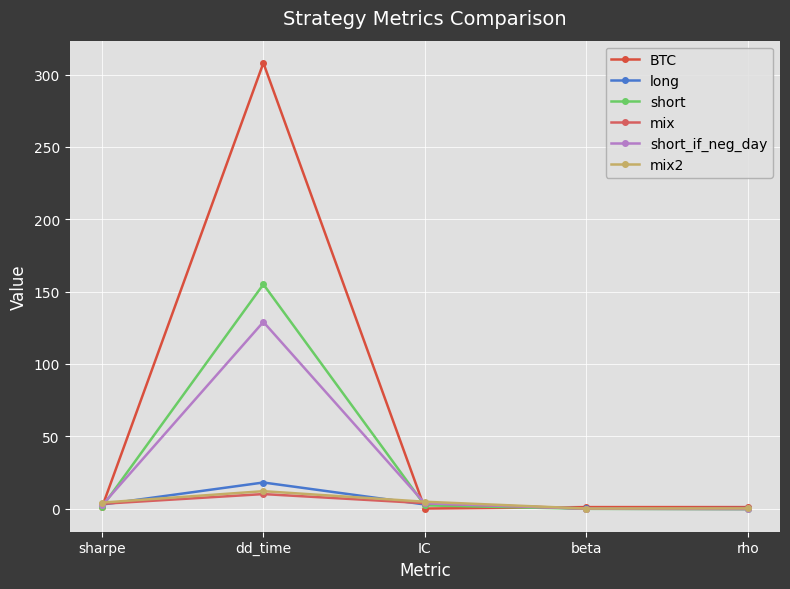

Where is short nearest to the value 77?

IC